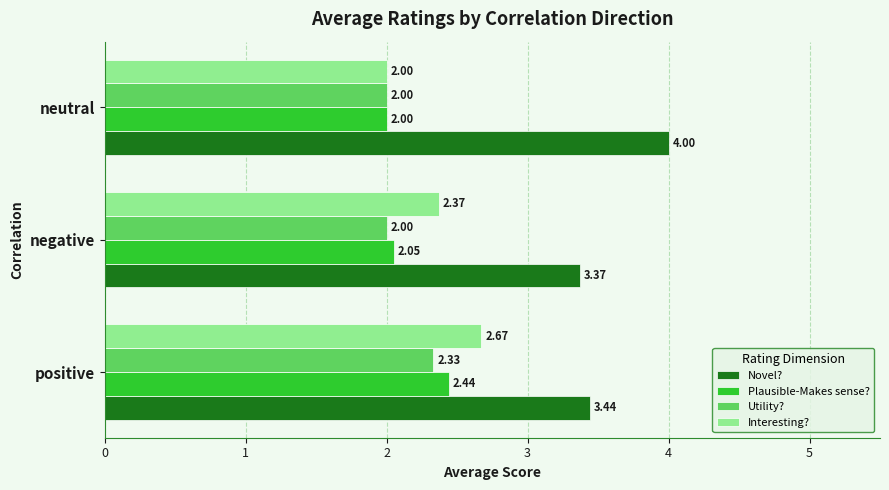

At how many categories does at least one series exceed 2?

3